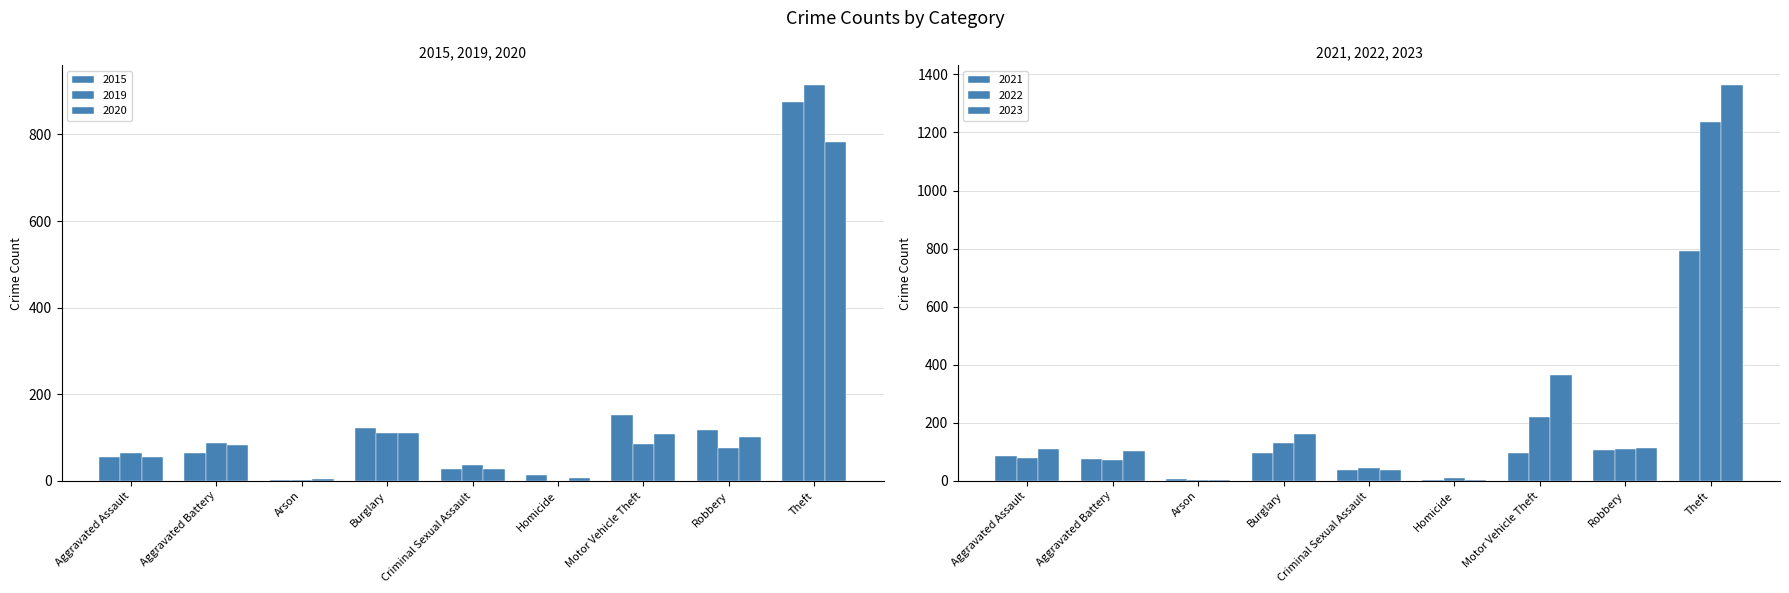

What is the label of the 4th bar from the right?

Homicide